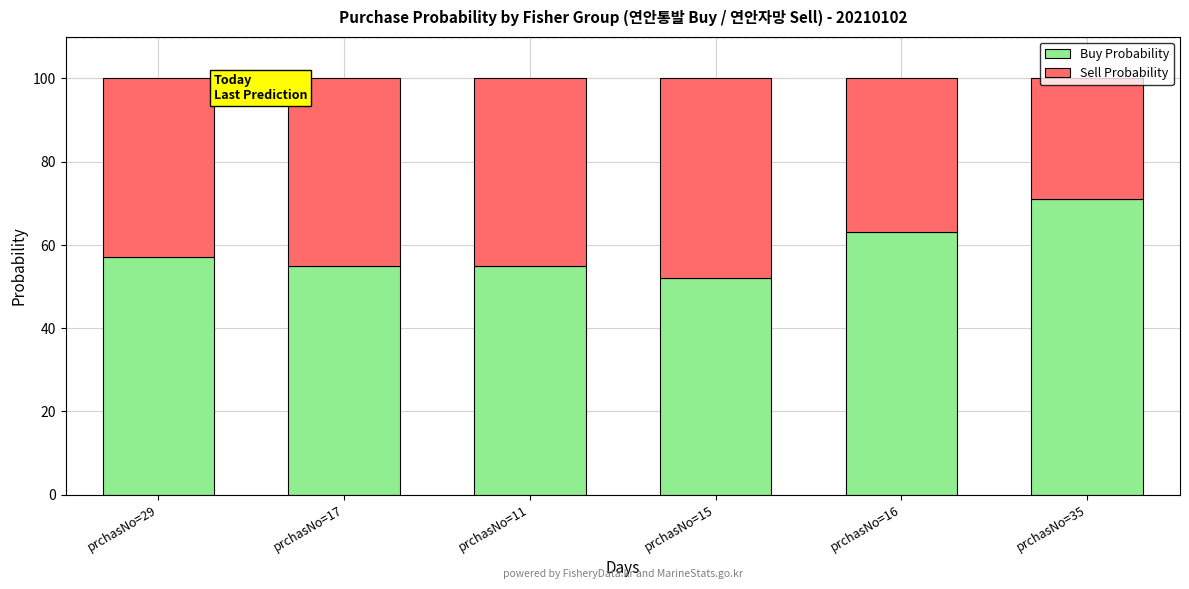

What is the total value across all series at prchasNo=35?

100